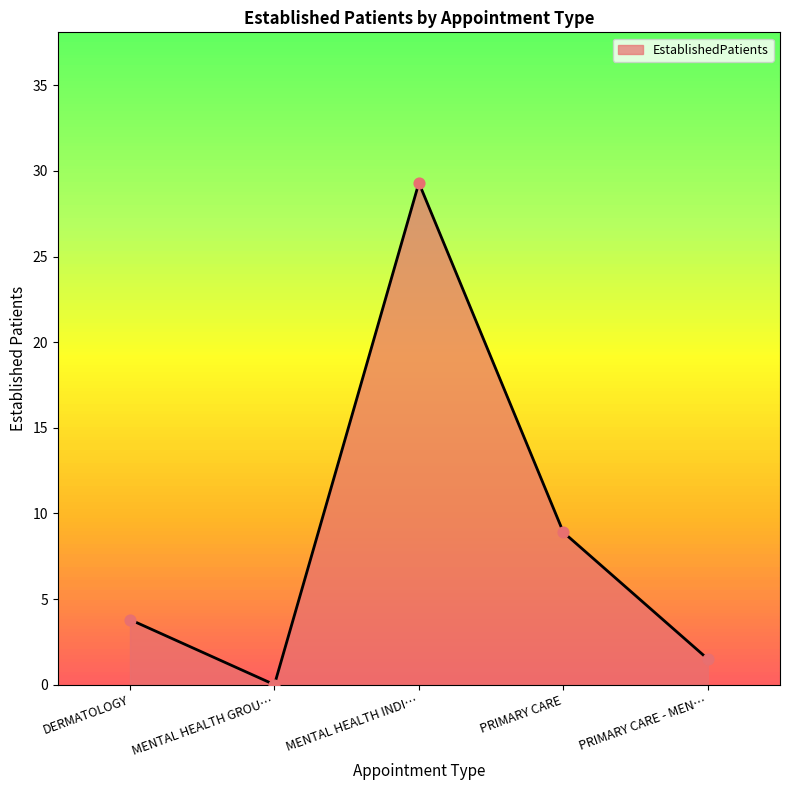

Between PRIMARY CARE and MENTAL HEALTH INDI…, which is larger?

MENTAL HEALTH INDI…